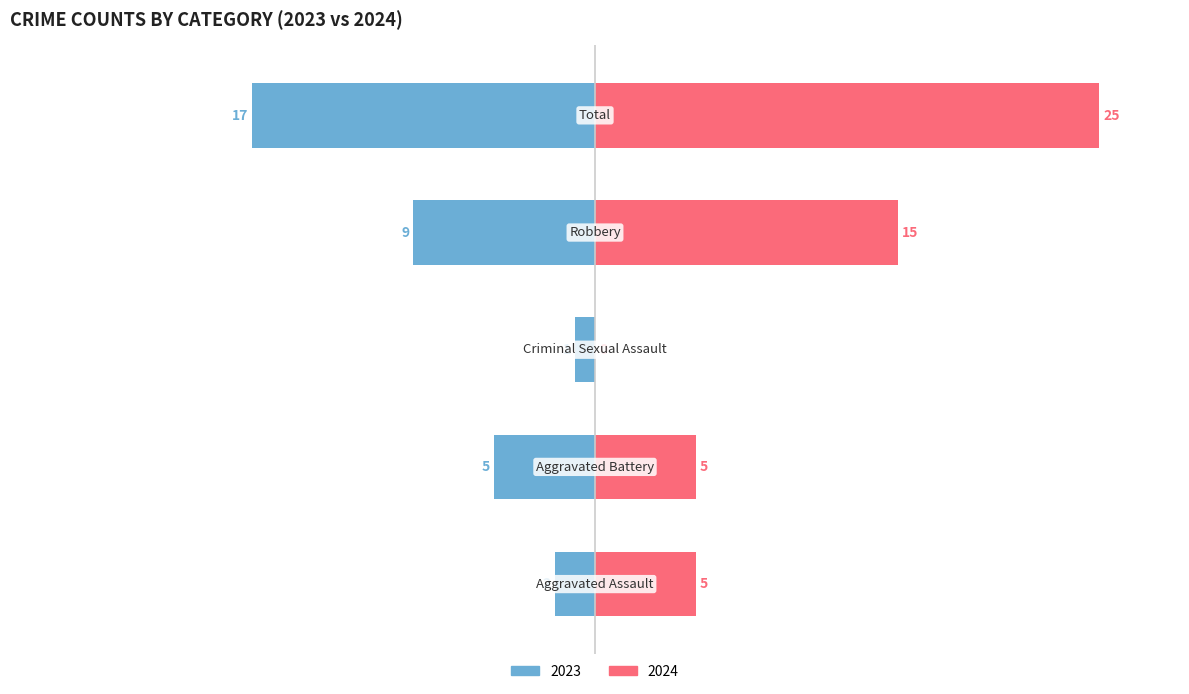

Is it true that Left (2023) equals -5 at Aggravated Battery?

True